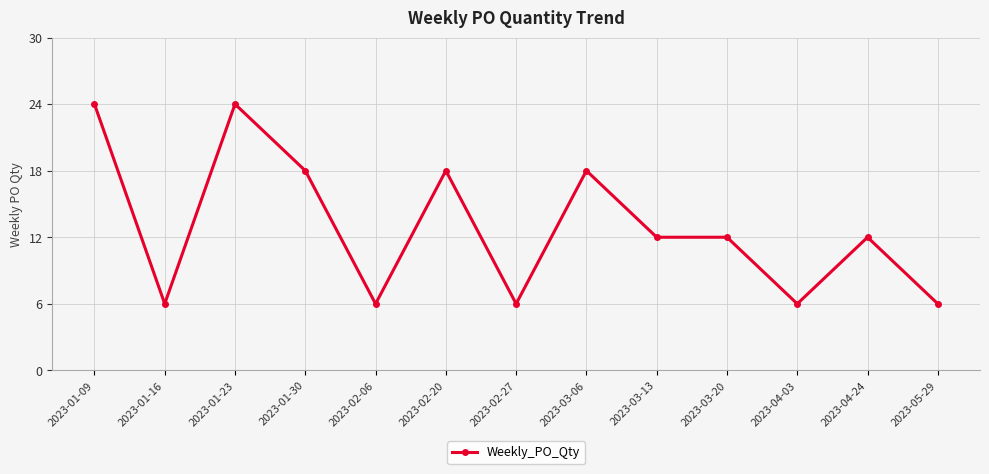

What is the smallest value displayed?

6